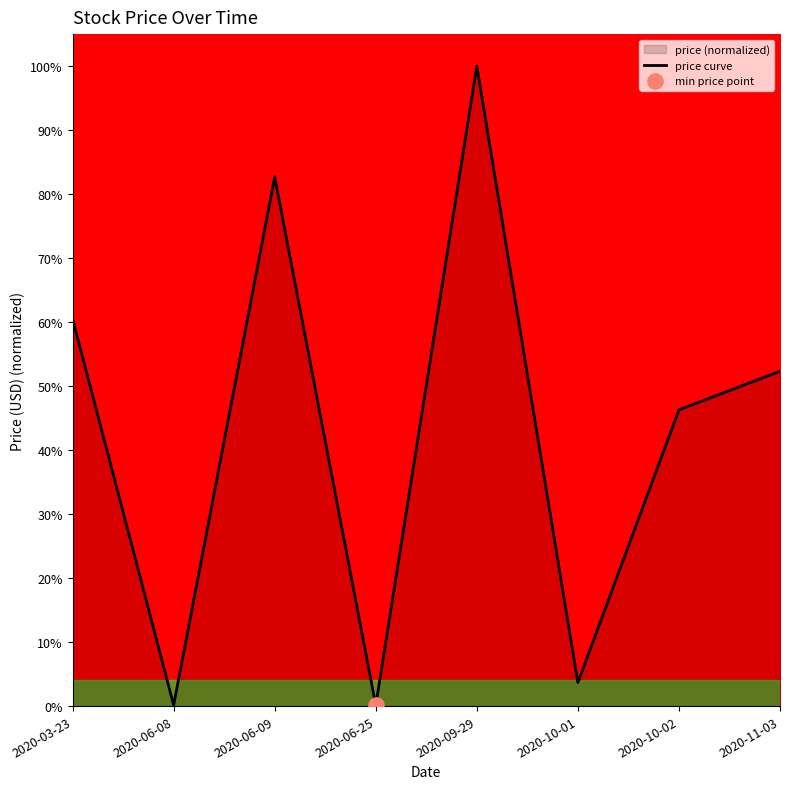

Which has a higher value, 2020-11-03 or 2020-06-09?

2020-06-09